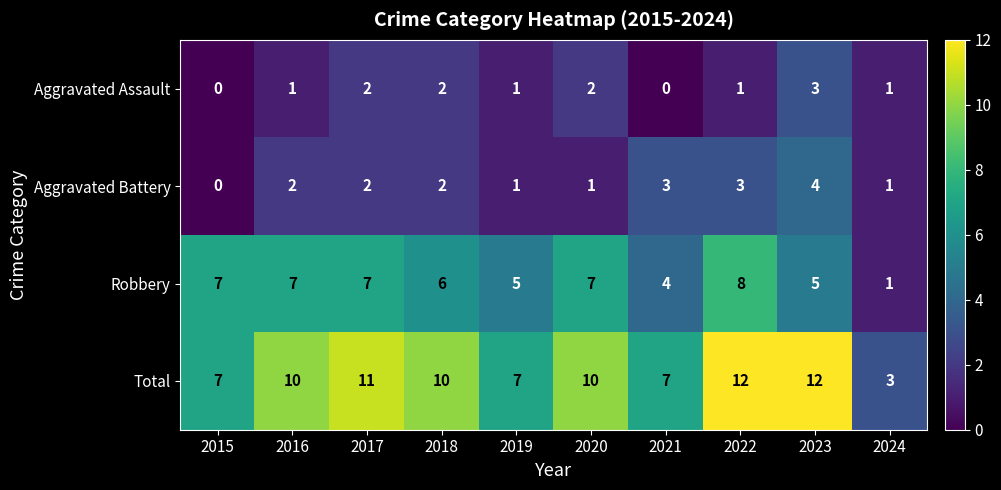

Rank the series at 2022 from highest to lowest value.

Total, Robbery, Aggravated Battery, Aggravated Assault